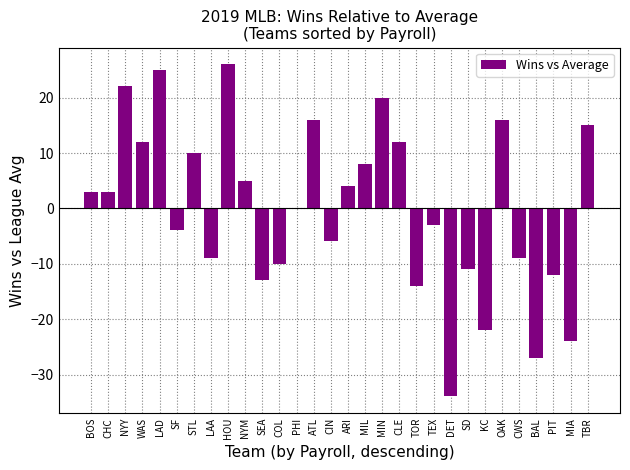

How many categories are shown in the chart?

30